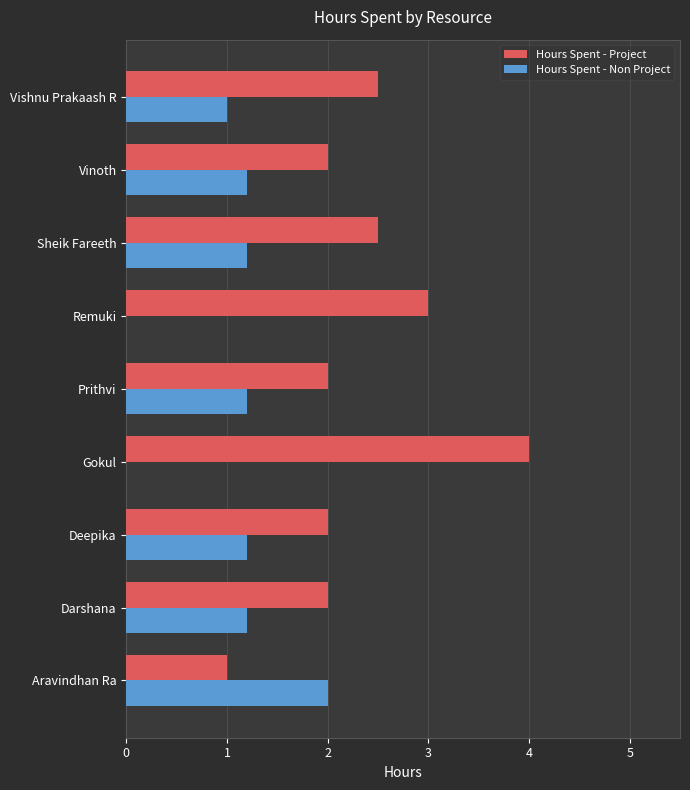

Which series has the largest total across all categories?

Hours Spent - Project